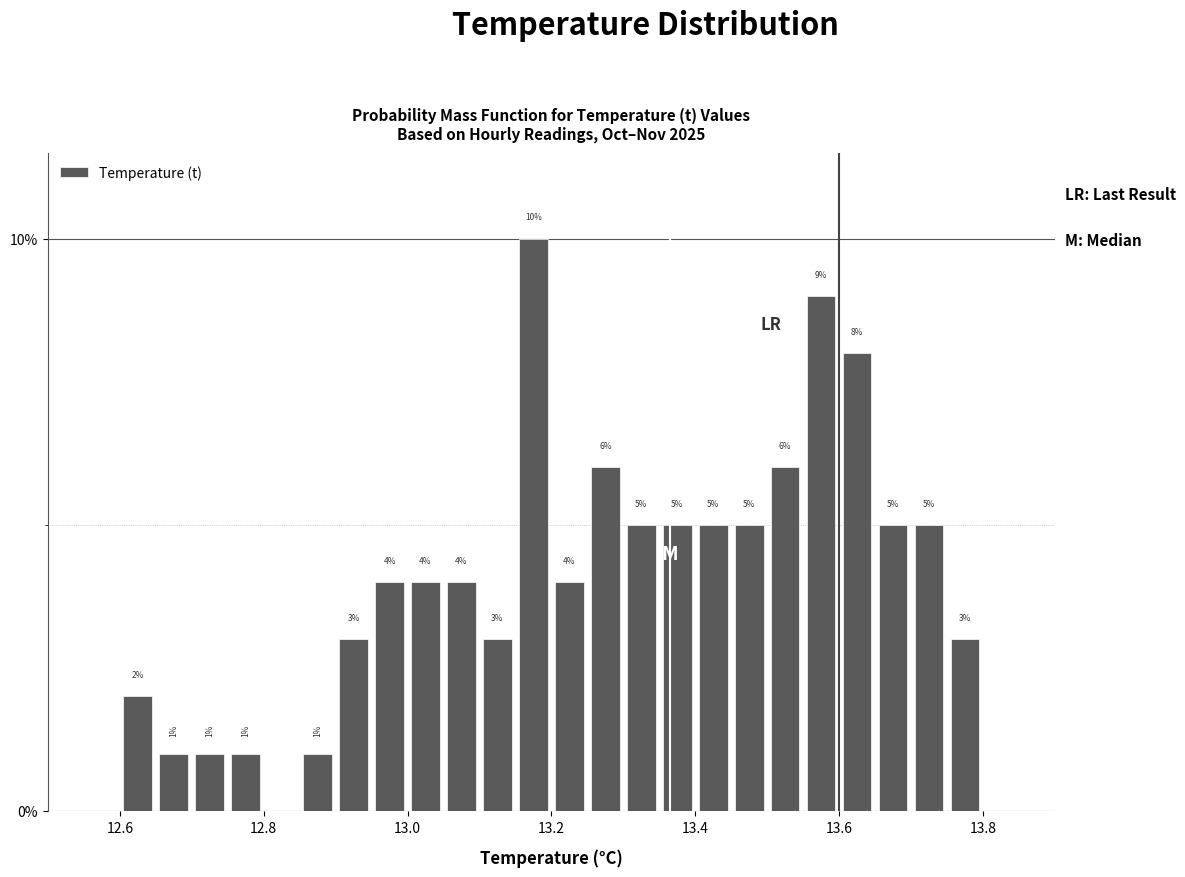

Around what value on the x-axis is the tallest bar? Give the approximate position of its centre, as read against the axis.

13.18